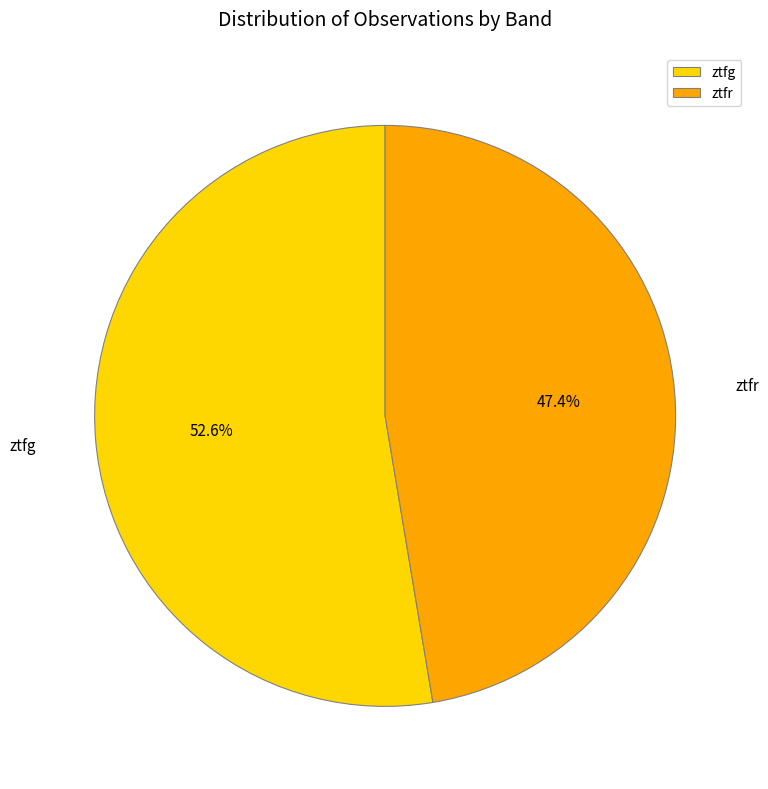

Which category has the smallest portion of the pie?

ztfr